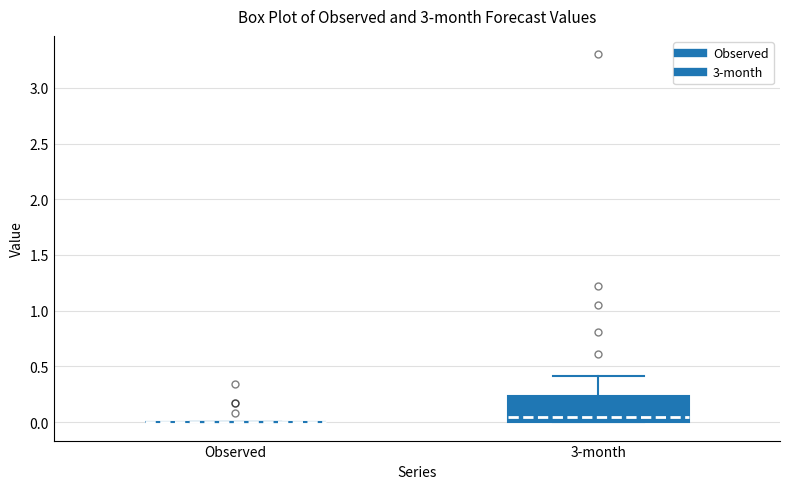

Reading left to right, read every box against the y-axis: the position of its median line, the range the box covers, and the ends of its whiskers. The values are not printed on the chart, so give them approximately, as read against the axis.

Observed: box collapsed to a line at 0.00, whiskers 0.00 to 0.00
3-month: median 0.05, box 0.00 to 0.25, whiskers 0.00 to 0.40